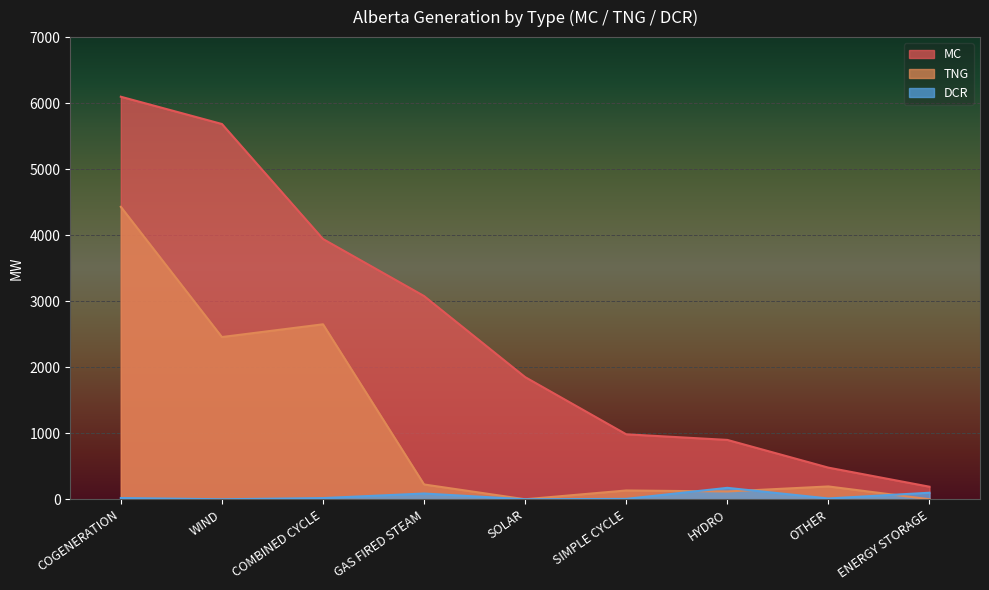

What are all the series names shown in the legend?

MC, TNG, DCR